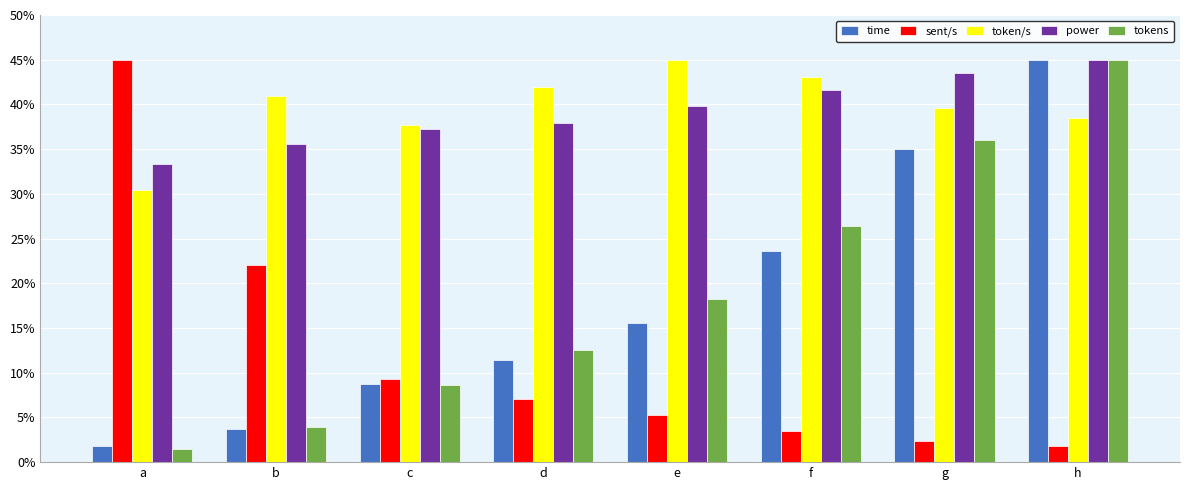

What is the lowest value of the sent/s series?

1.8